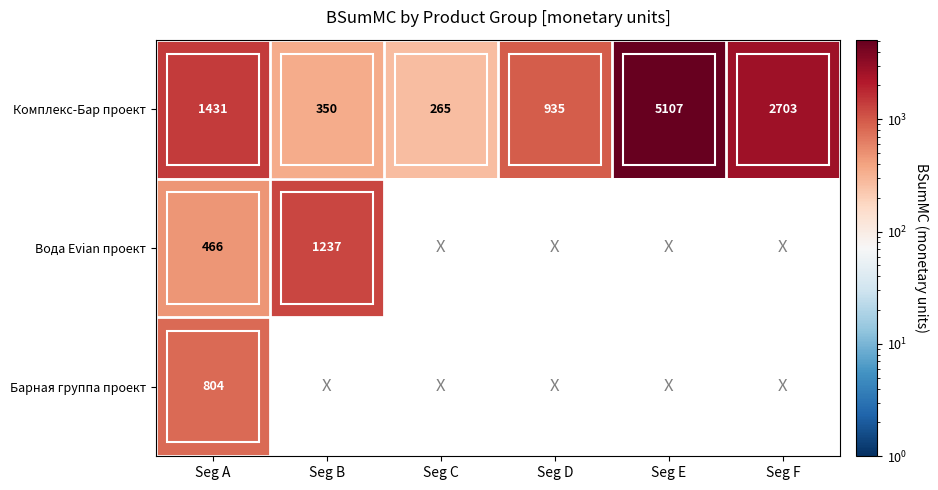

At which label is Комплекс-Бар проект closest to 2686?

Seg F